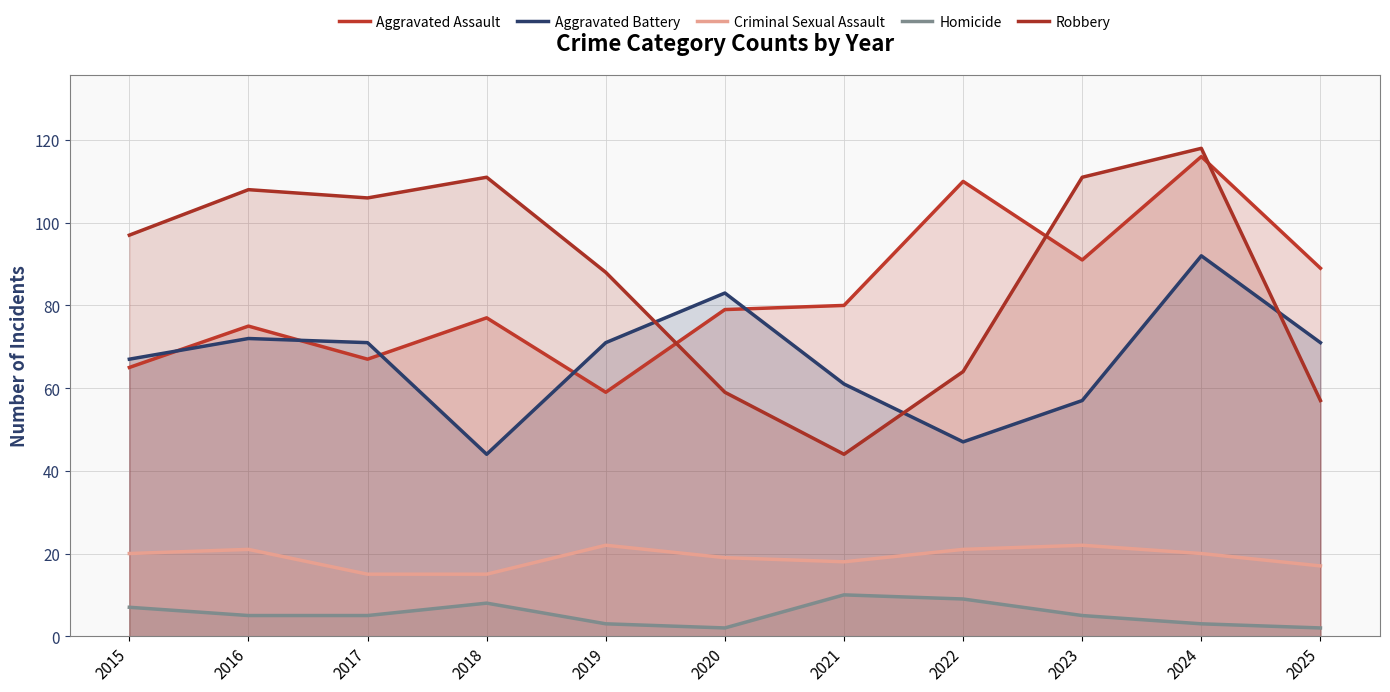

Is it true that Robbery equals 61 at 2019?

False